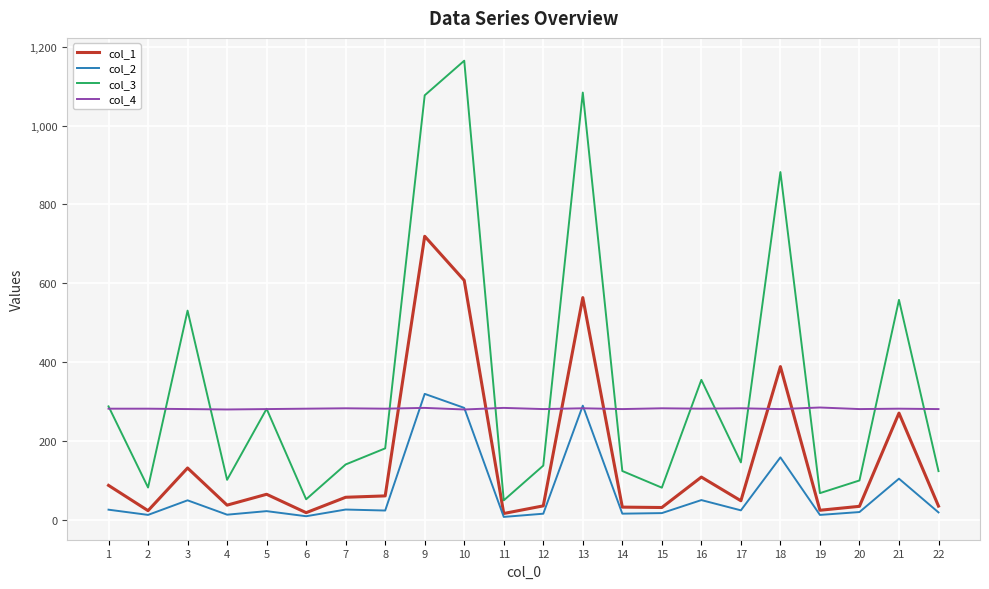

Which series changed the most between 4 and 11?

col_3